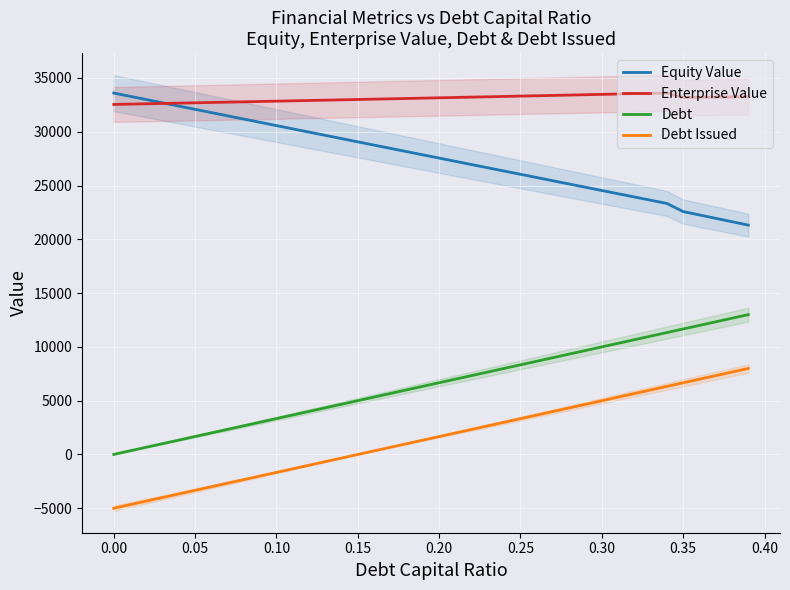

What is the lowest value of the Equity Value series?

21319.7